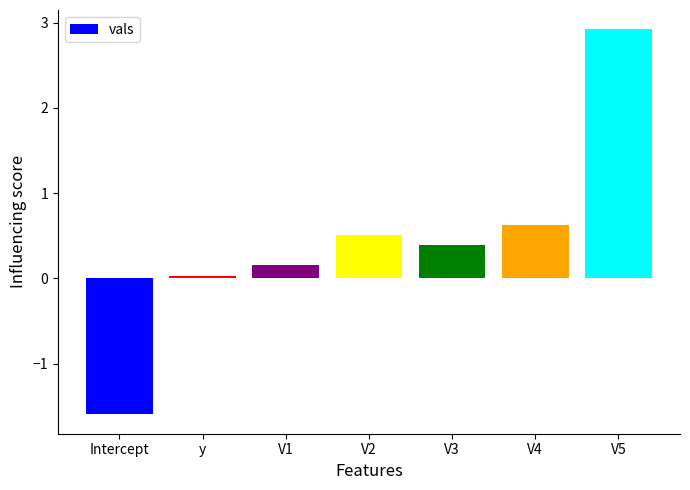

Where is the data nearest to the value 0?

y